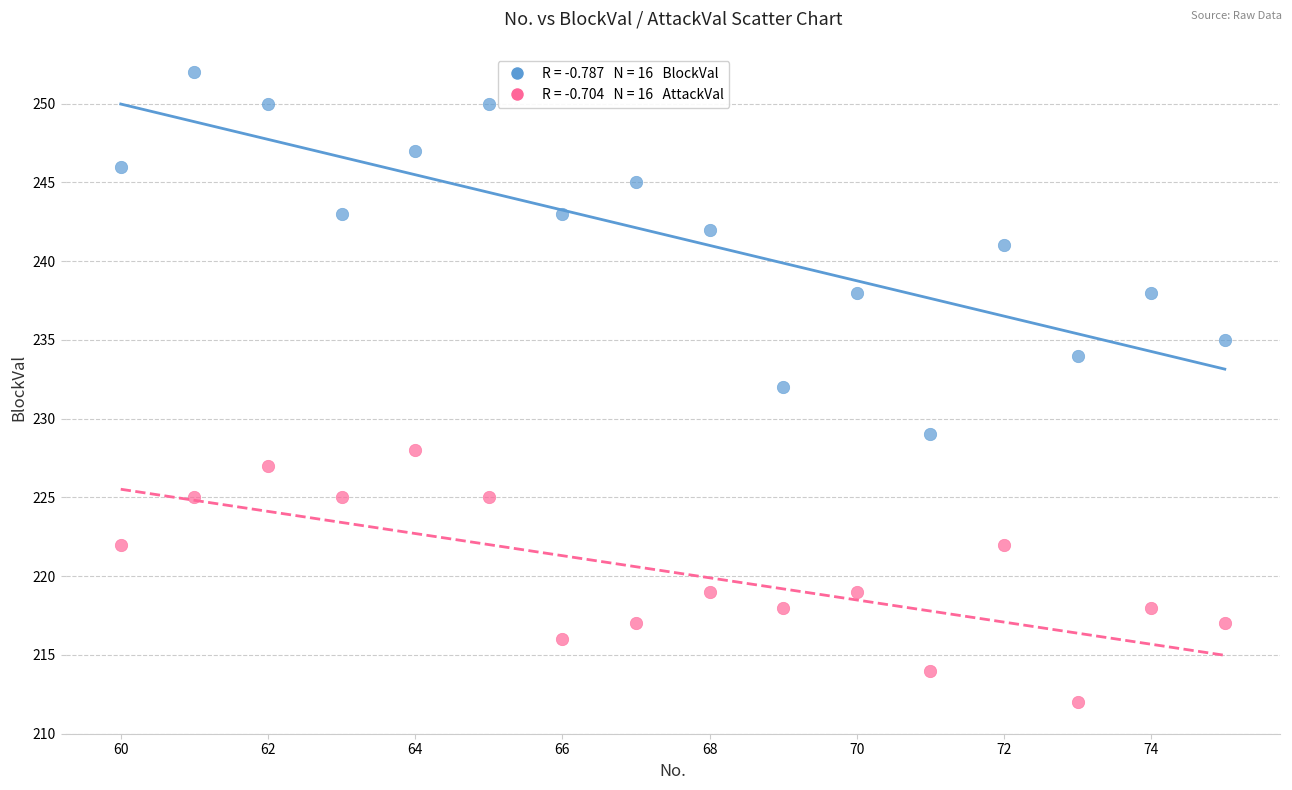

Across all data points, what is the range of X values (max minus min)?

15